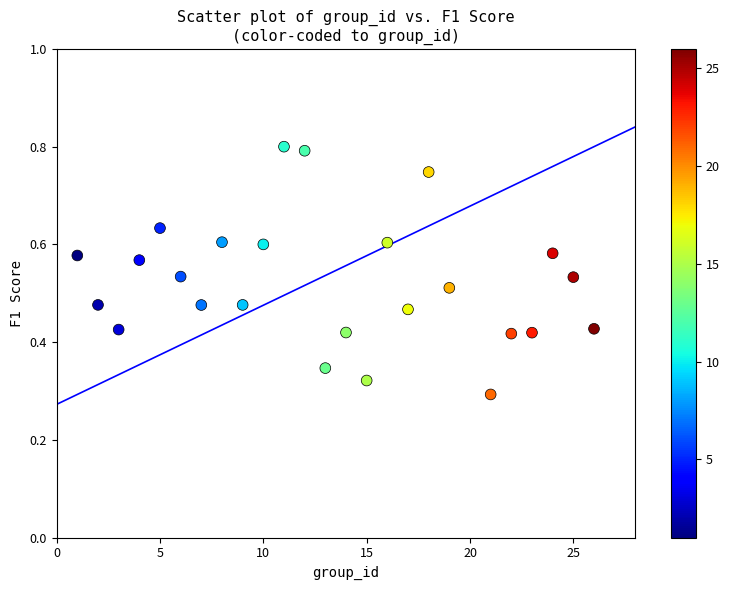

What is the range of X values (max minus min)?

25.0